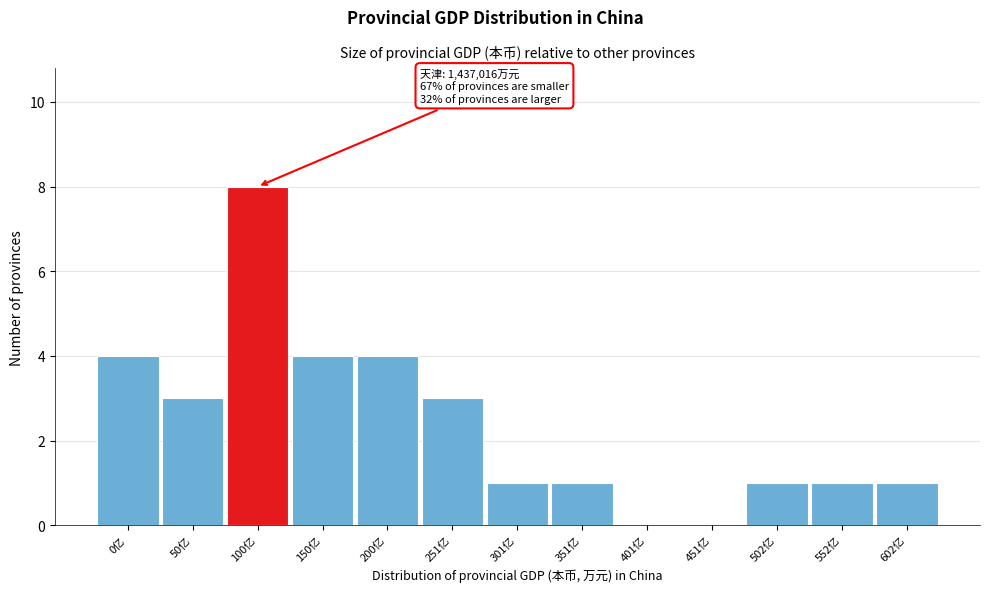

Reading left to right, what are all the values shown in this chart?

0亿=4	50亿=3	100亿=8	150亿=4	200亿=4	251亿=3	301亿=1	351亿=1	401亿=0	451亿=0	502亿=1	552亿=1	602亿=1